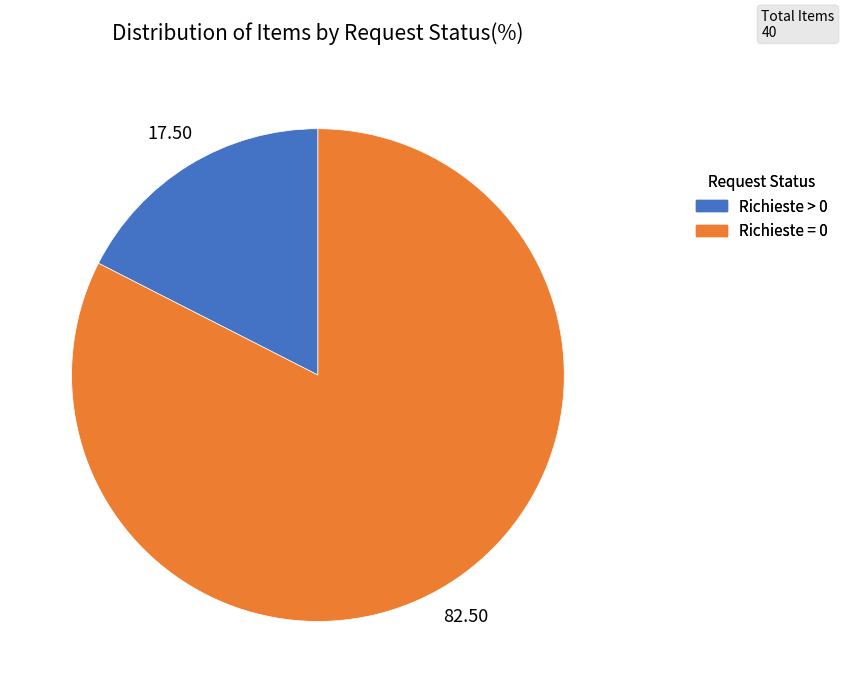

Approximately how many times larger is the value at Richieste > 0 compared to Richieste = 0?

0.2